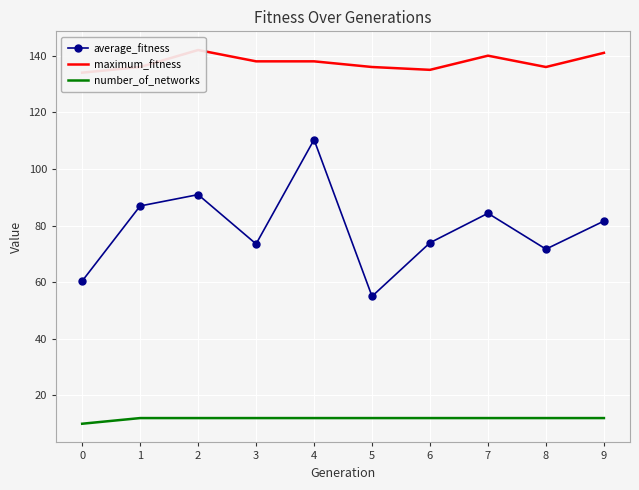

True or false: number_of_networks and maximum_fitness intersect in this chart.

False